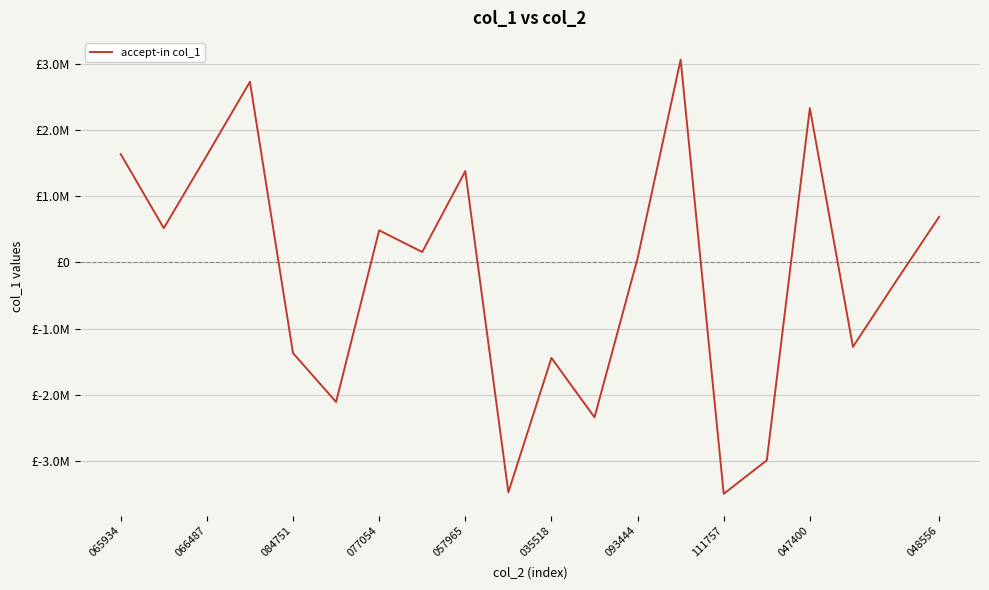

How many interior local peaks (higher than both neighbors) does the data have?

6